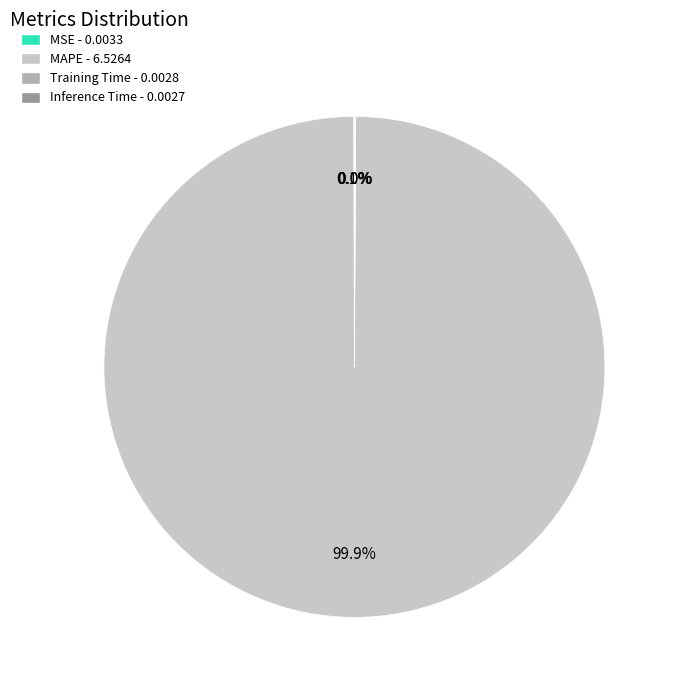

Which slice is the largest?

MAPE